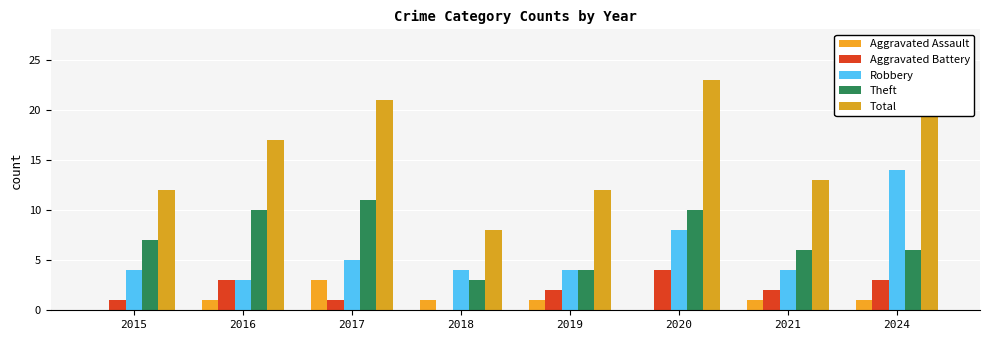

Reading right to left, what are all the values shown in this chart?

Aggravated Assault: 2024=1	2021=1	2020=0	2019=1	2018=1	2017=3	2016=1	2015=0
Aggravated Battery: 2024=3	2021=2	2020=4	2019=2	2018=0	2017=1	2016=3	2015=1
Robbery: 2024=14	2021=4	2020=8	2019=4	2018=4	2017=5	2016=3	2015=4
Theft: 2024=6	2021=6	2020=10	2019=4	2018=3	2017=11	2016=10	2015=7
Total: 2024=24	2021=13	2020=23	2019=12	2018=8	2017=21	2016=17	2015=12